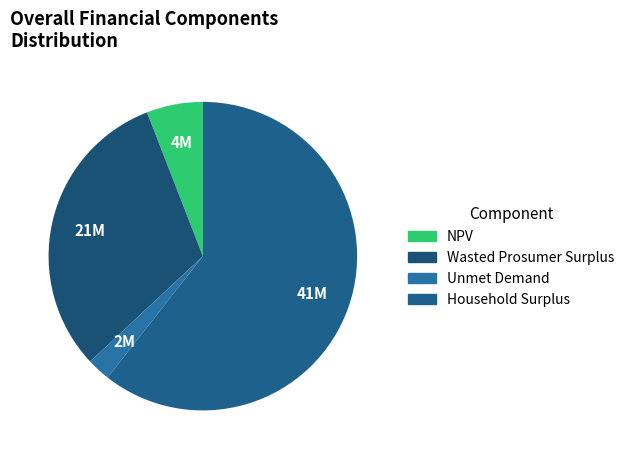

Is the sum of Wasted Prosumer Surplus and Household Surplus greater than half?

Yes